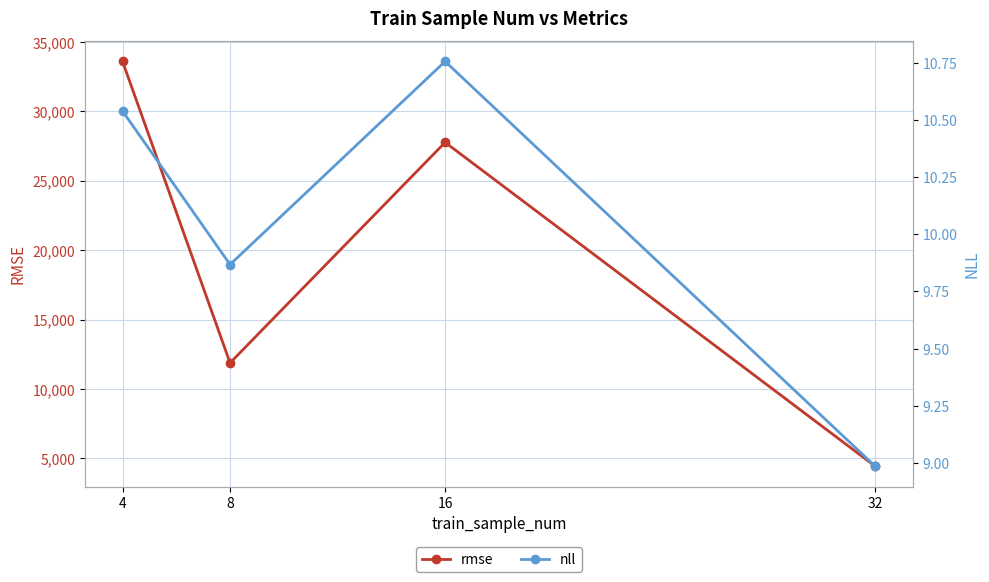

Is the value of rmse at 16 greater than the value of nll at 4?

Yes